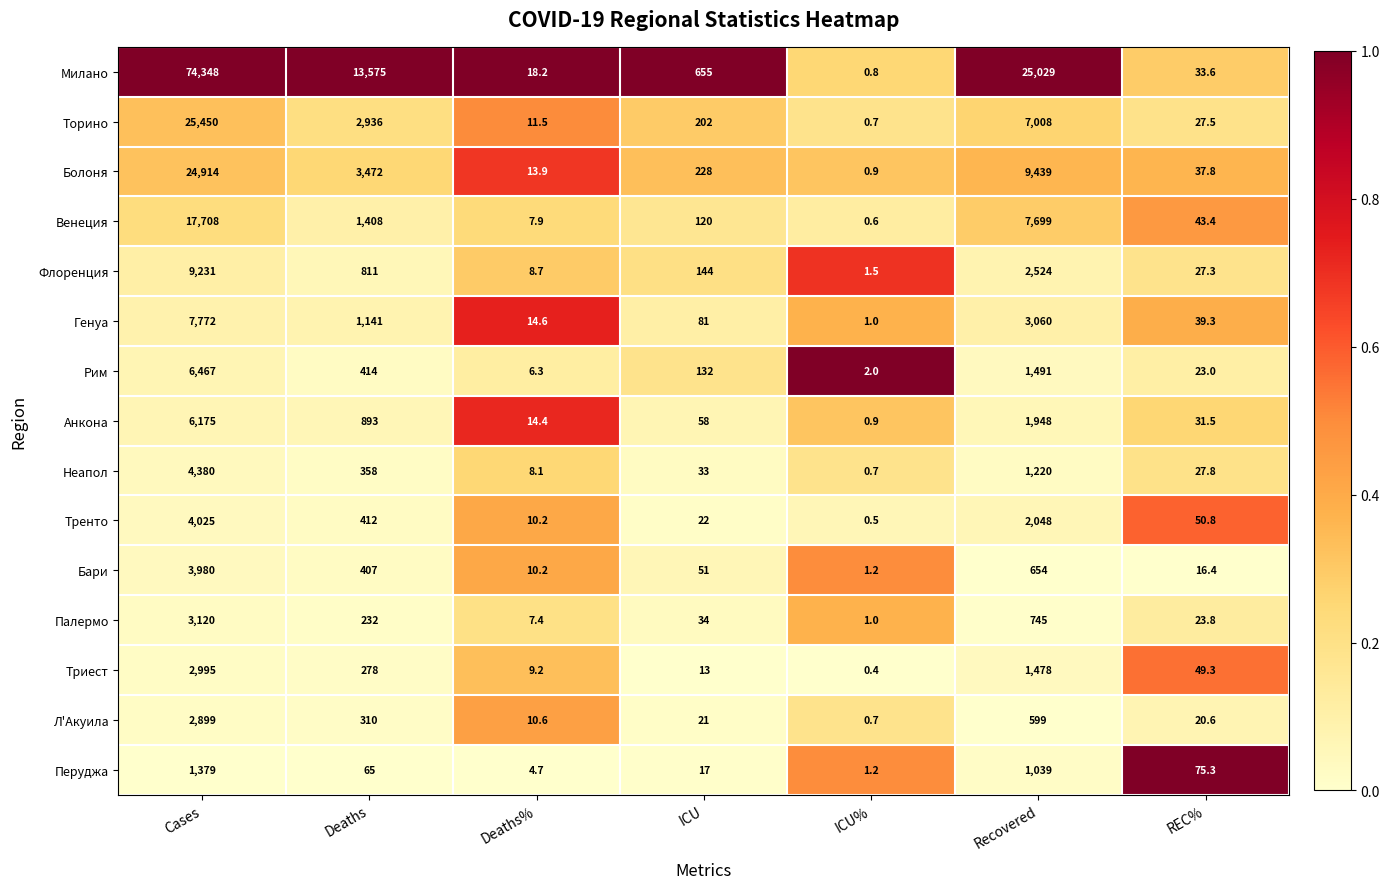

What is the greatest value displayed?

74348.0